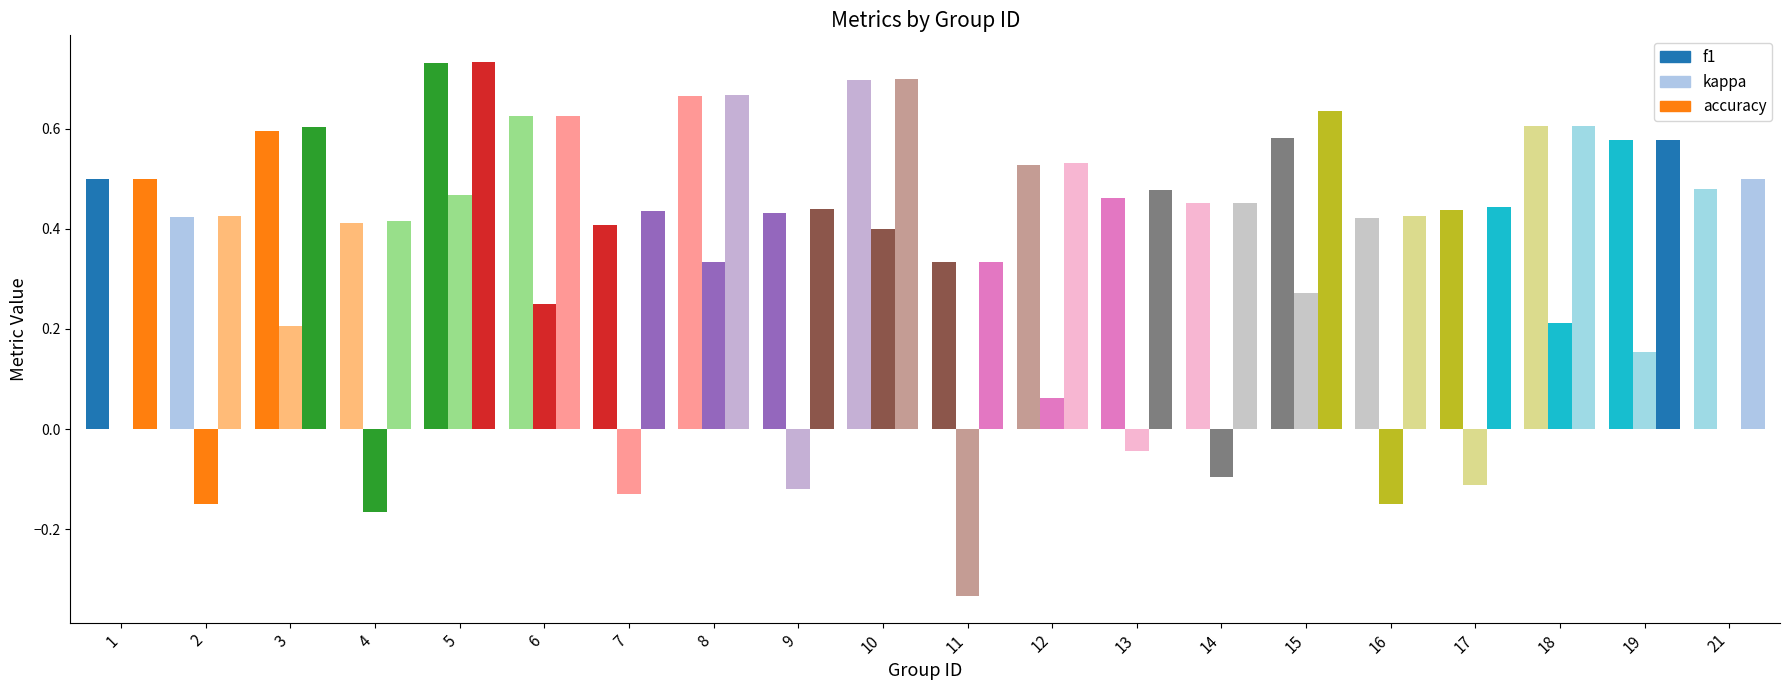

List the series in order of their peak value, lowest first.

kappa, f1, accuracy